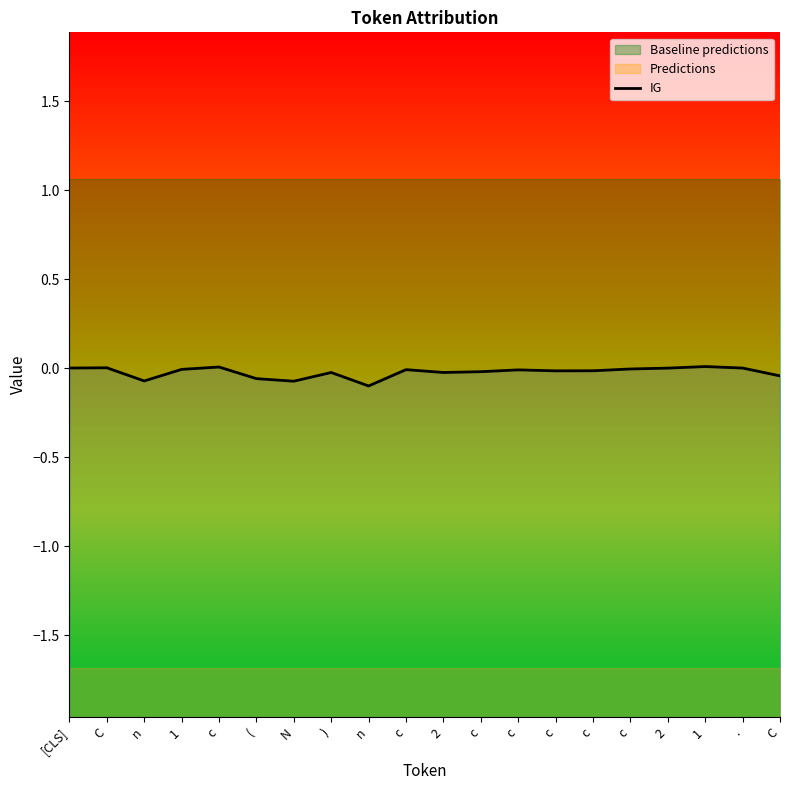

True or false: the data shows -0.0 at c.

False